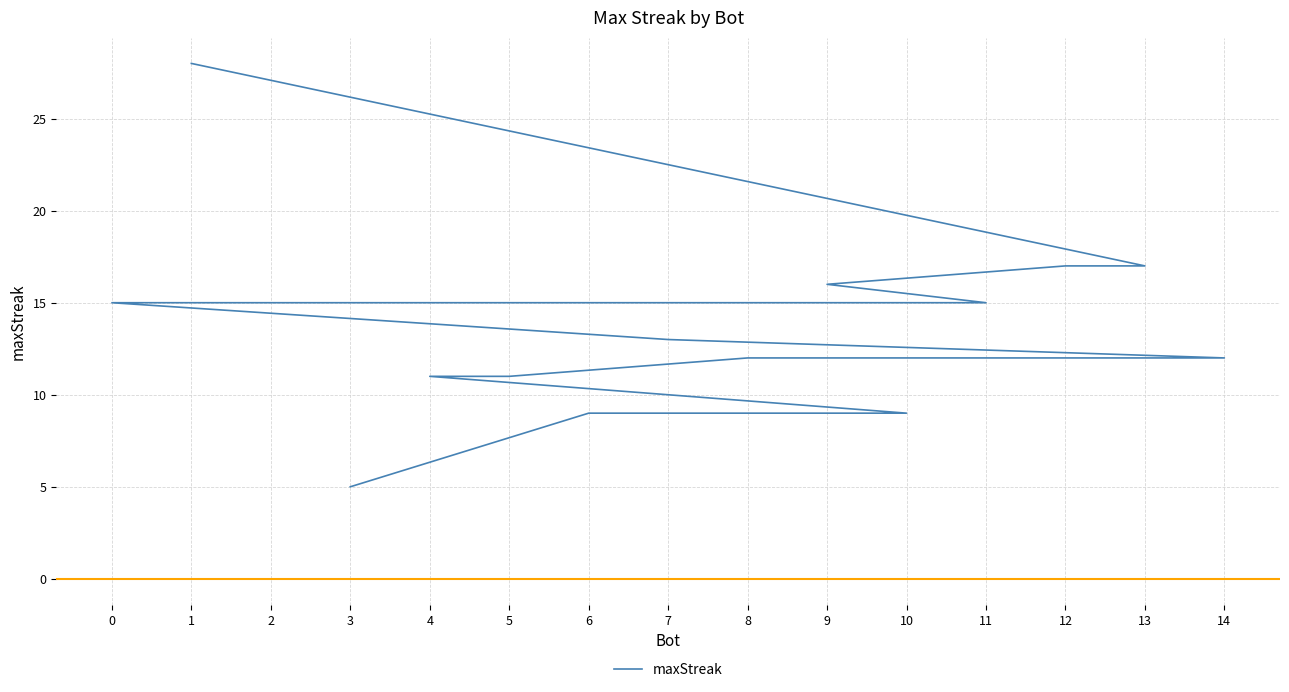

How many lines are shown in the chart?

1